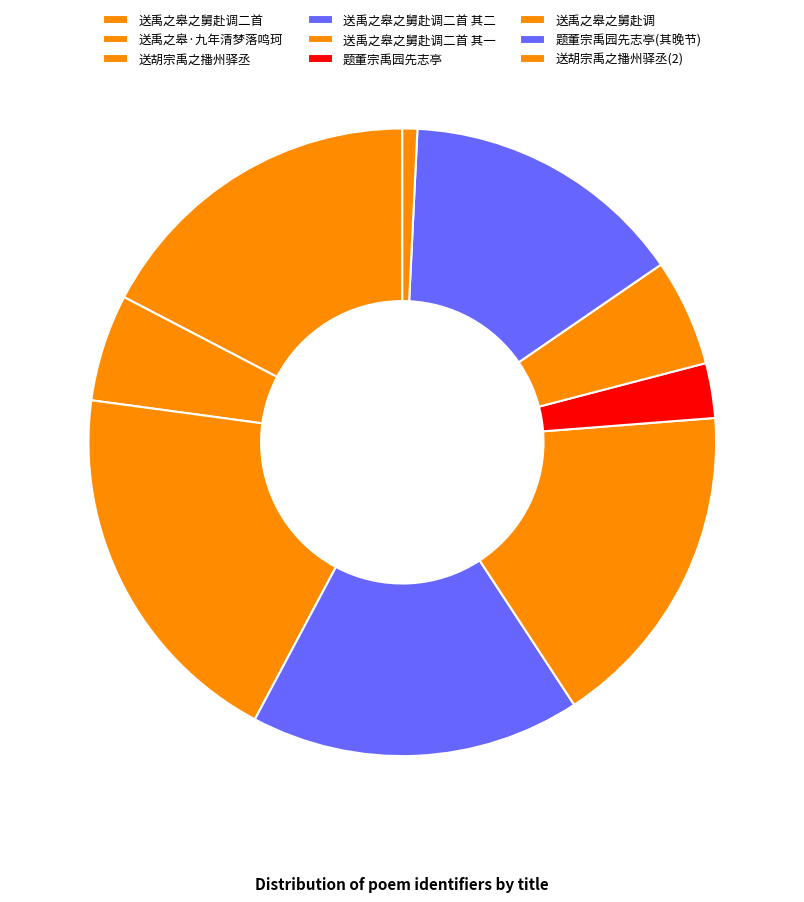

What percentage is the 送禹之皋之舅赴调二首 其二 slice, to the nearest percent?

17%